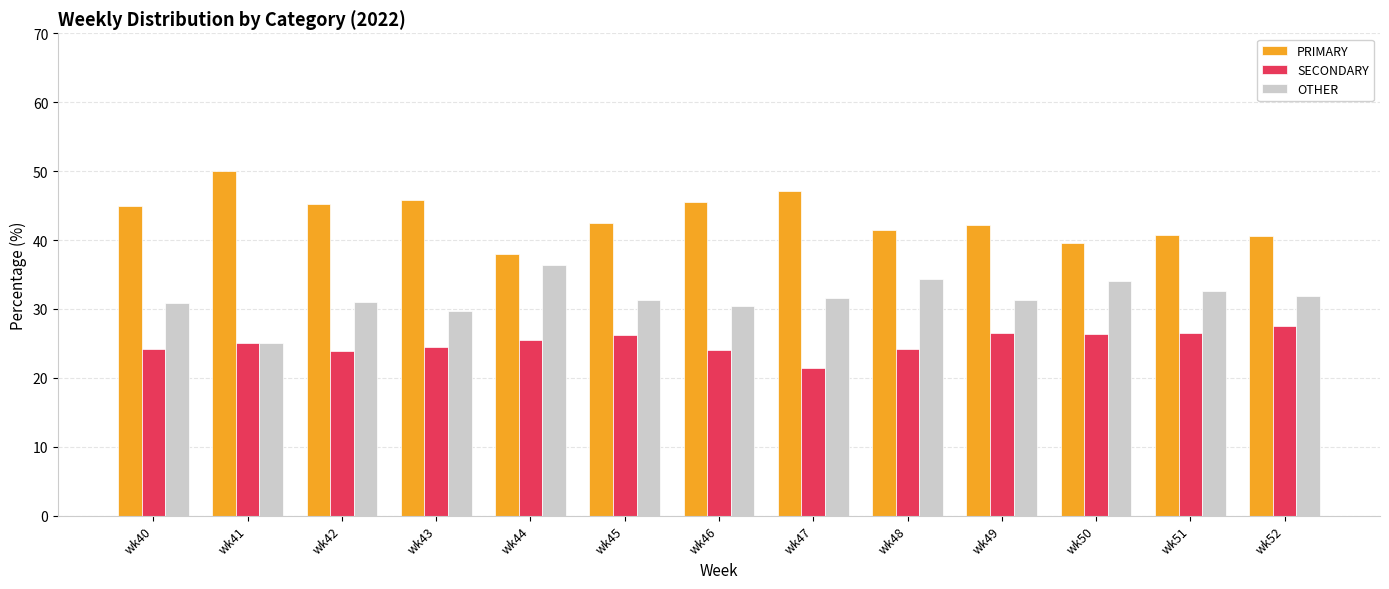

What are all the series names shown in the legend?

PRIMARY, SECONDARY, OTHER